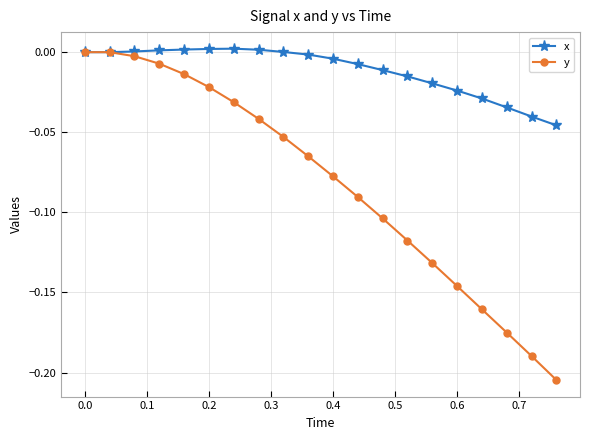

Which series has the largest total across all categories?

x